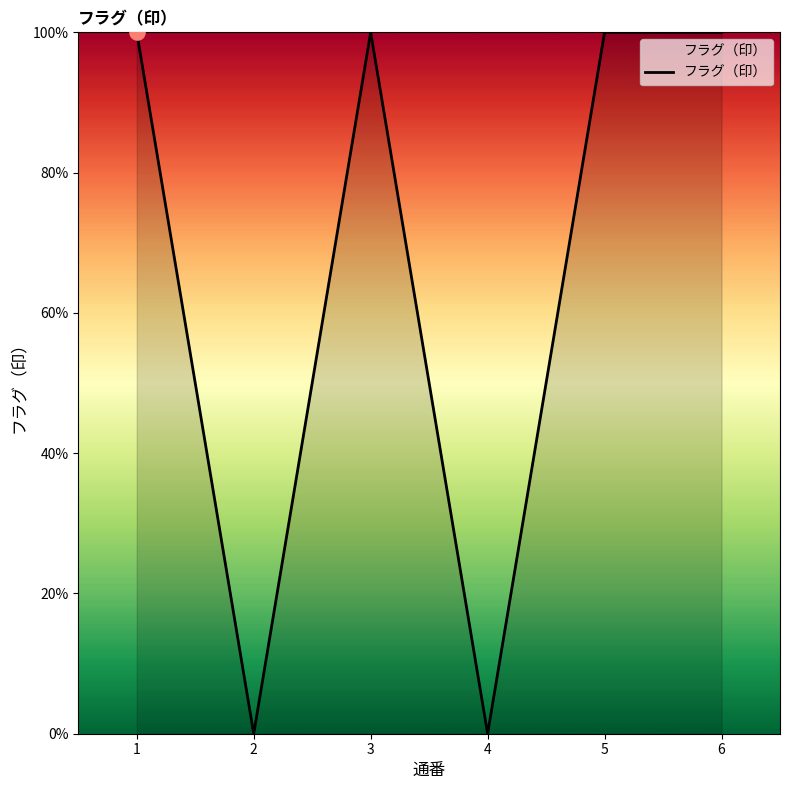

What is the ratio of the value at 6 to the value at 1?

1.0